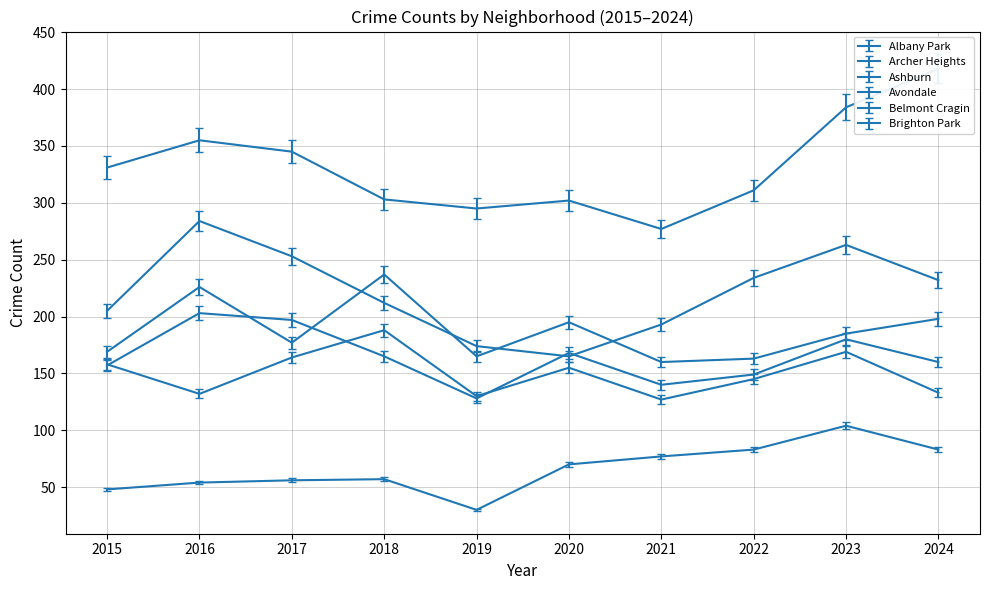

Where does the Archer Heights series first go above 70?

2021